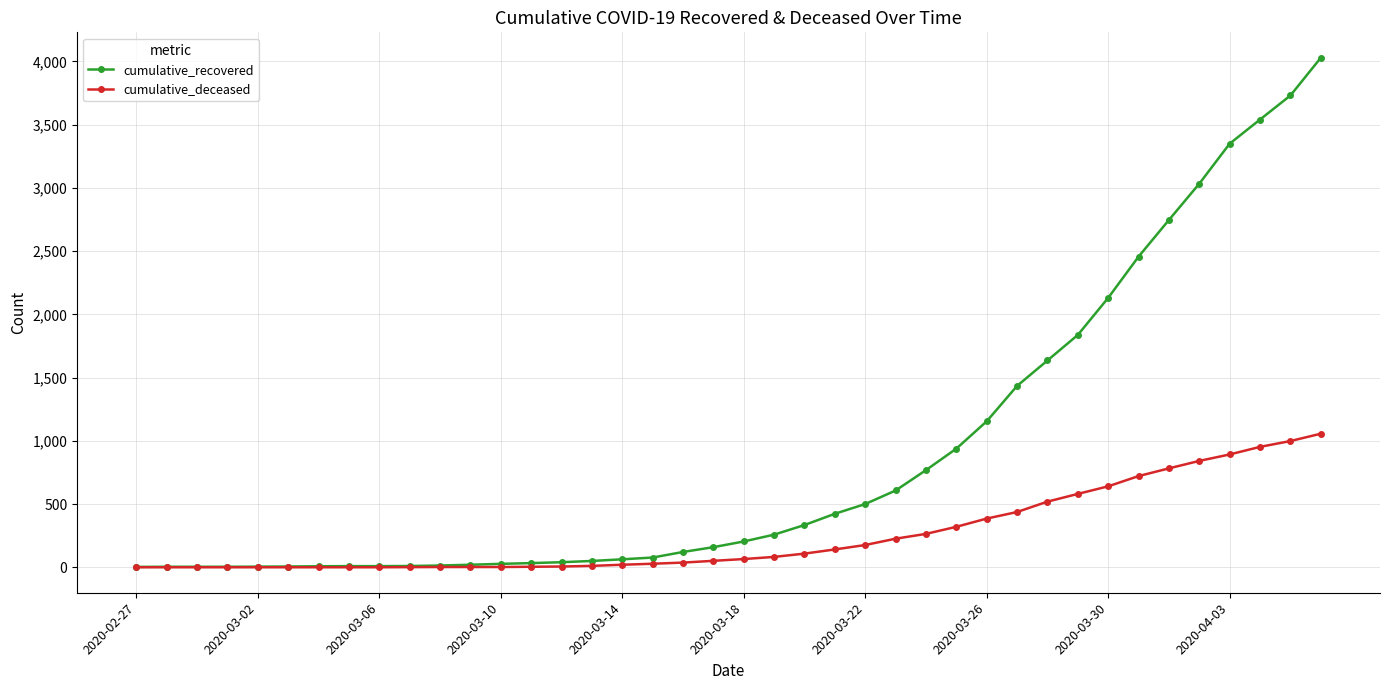

Which series has the widest spread of values?

cumulative_recovered